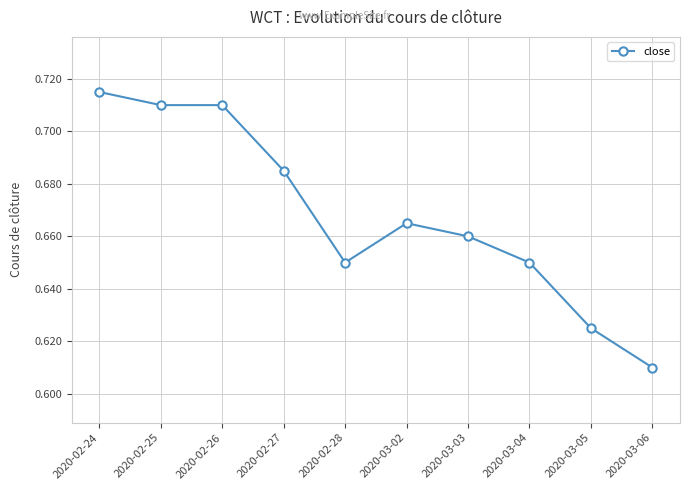

True or false: there are more than 2 points higher than both neighbors.

False